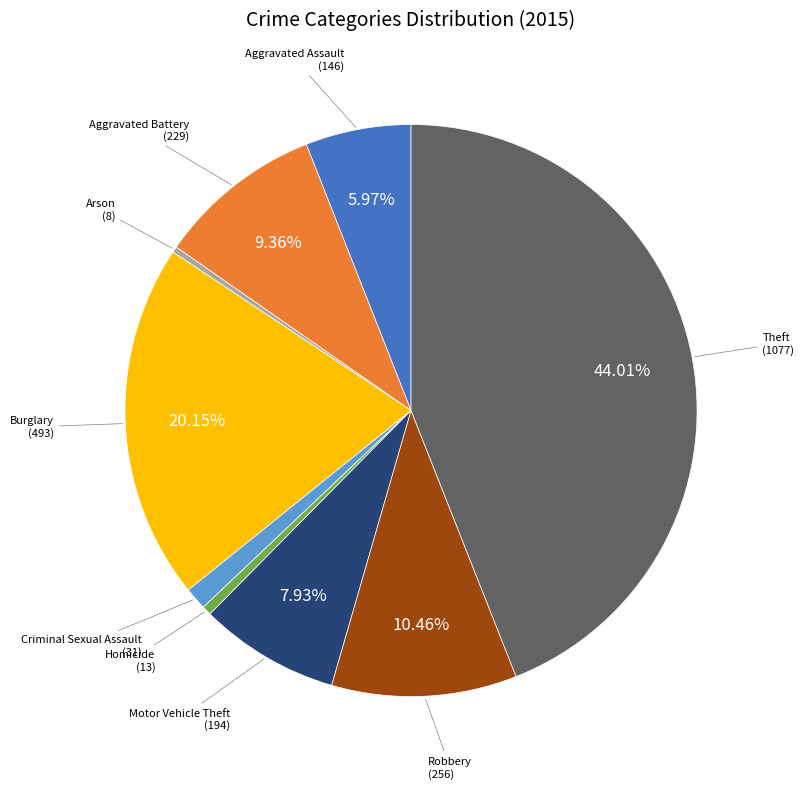

Which slice is the largest?

Theft